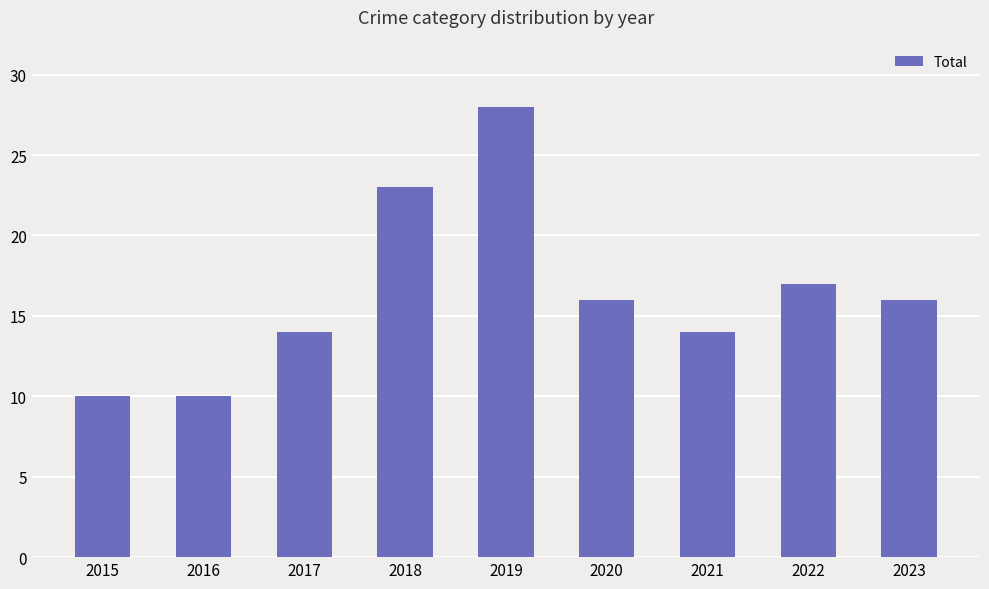

Does the chart contain stacked bars?

No